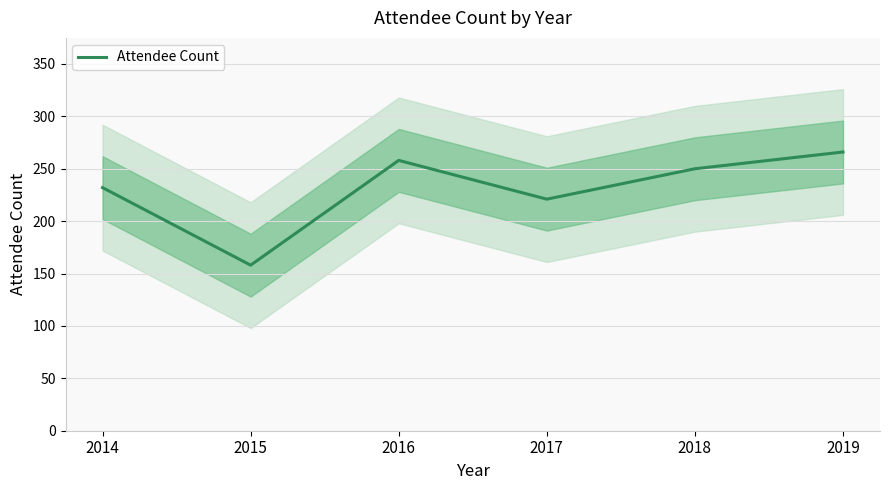

True or false: the data shows 156 at 2019.

False